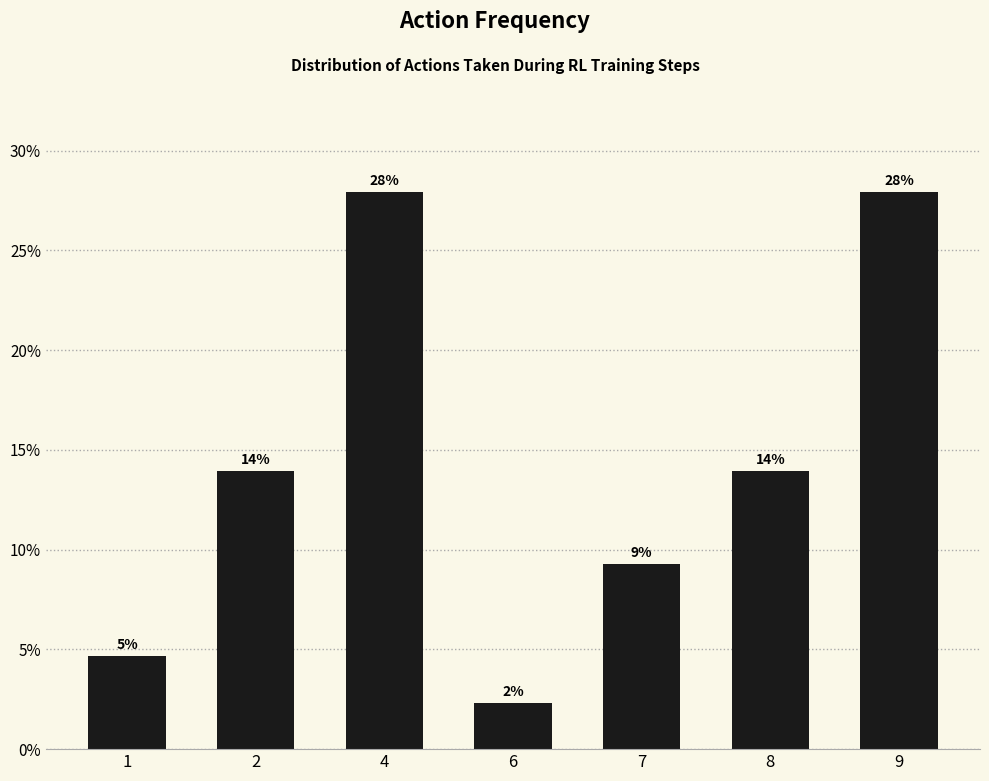

Are the bars horizontal?

No